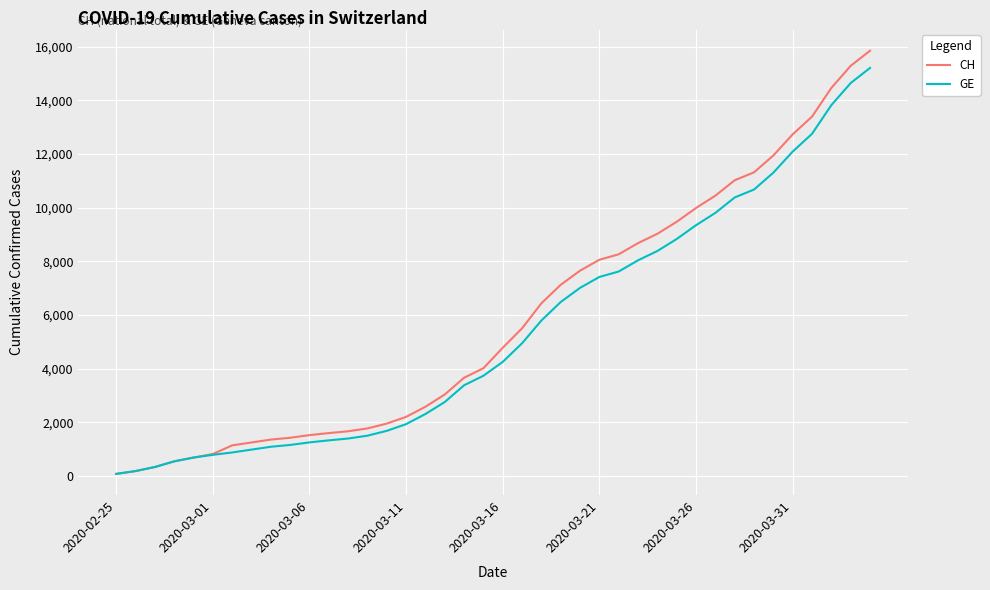

What are all the series names shown in the legend?

CH, GE